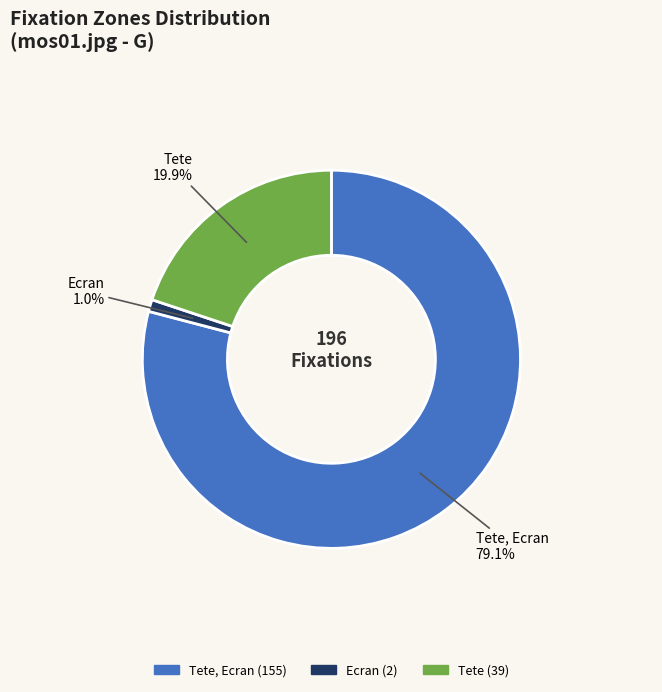

Is there any slice that represents more than half of the pie?

Yes